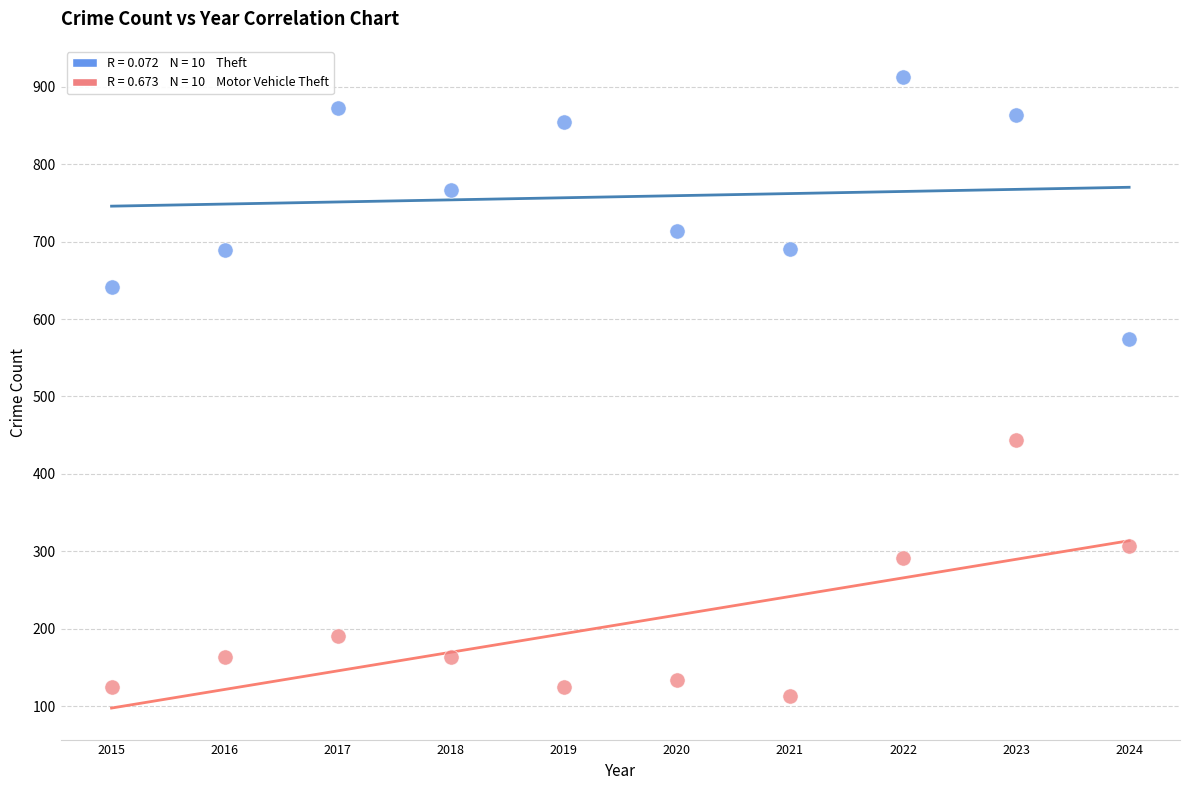

Across all data points, what is the range of X values (max minus min)?

9